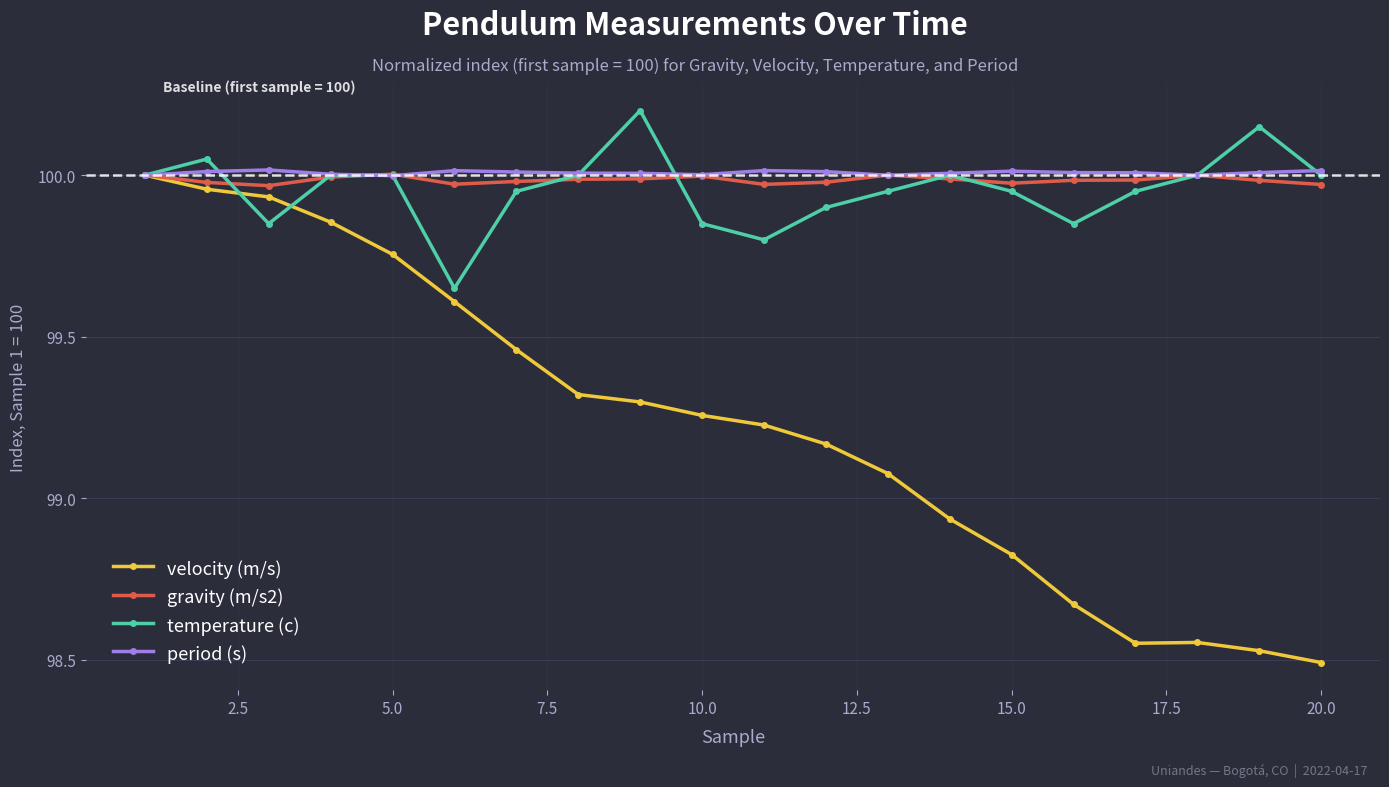

Which series has the widest spread of values?

velocity (m/s)